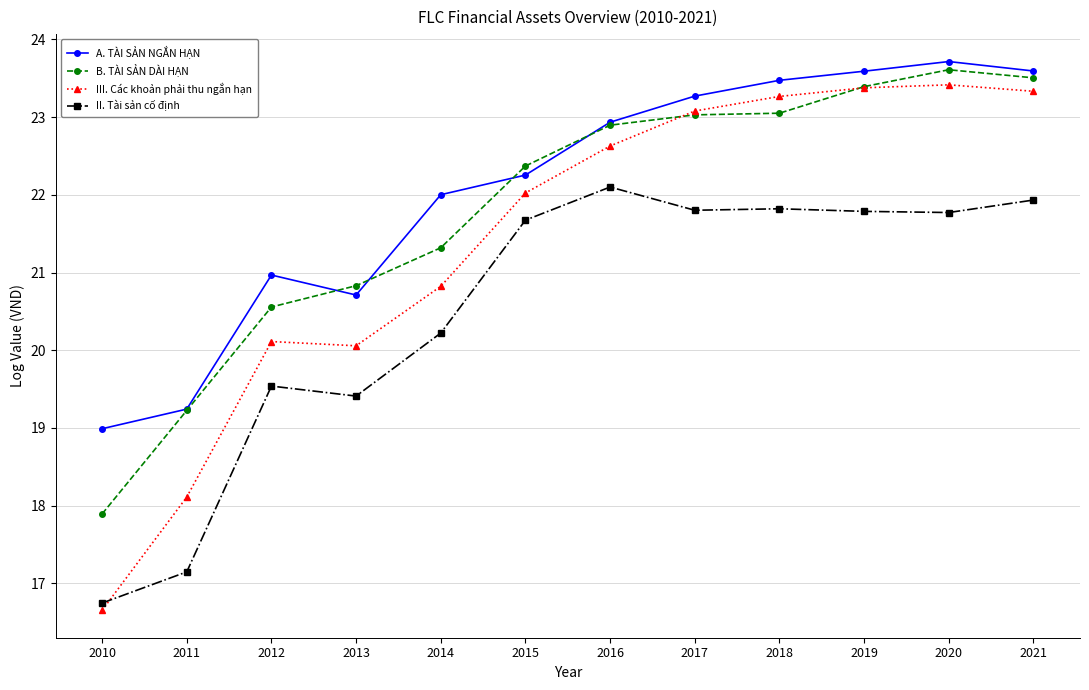

What is the total value across all series at 2018?

91.6